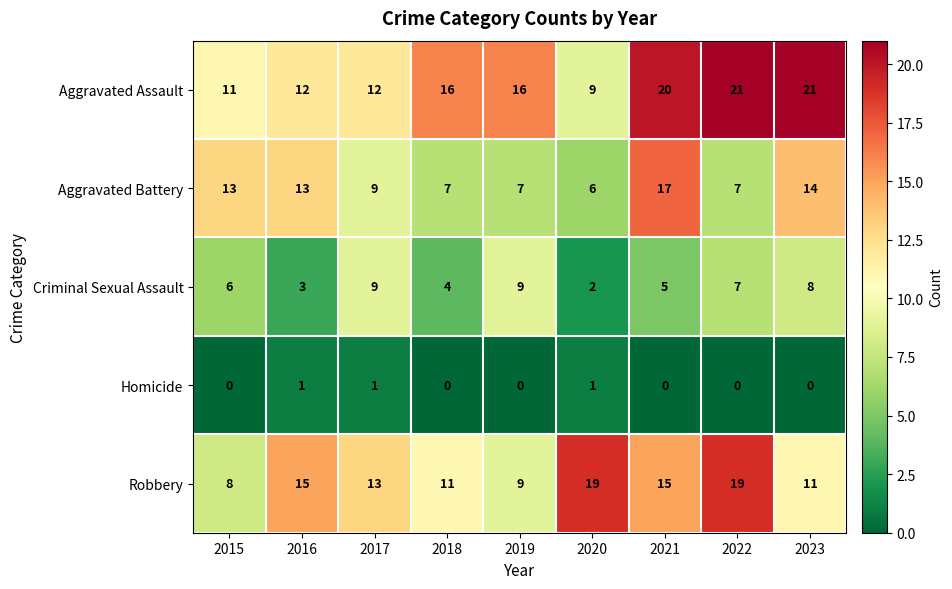

Rank the series at 2015 from lowest to highest value.

Homicide, Criminal Sexual Assault, Robbery, Aggravated Assault, Aggravated Battery